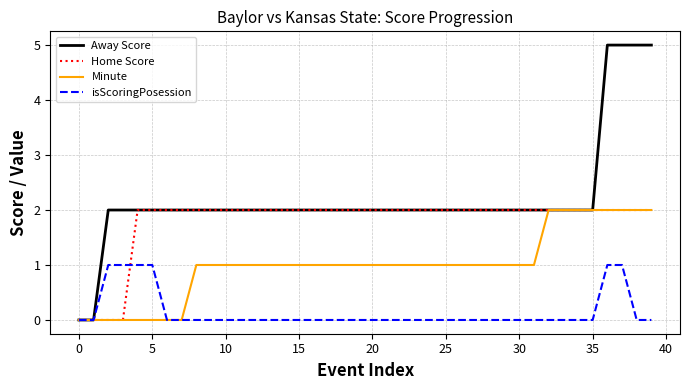

Which series has the largest total across all categories?

Away Score